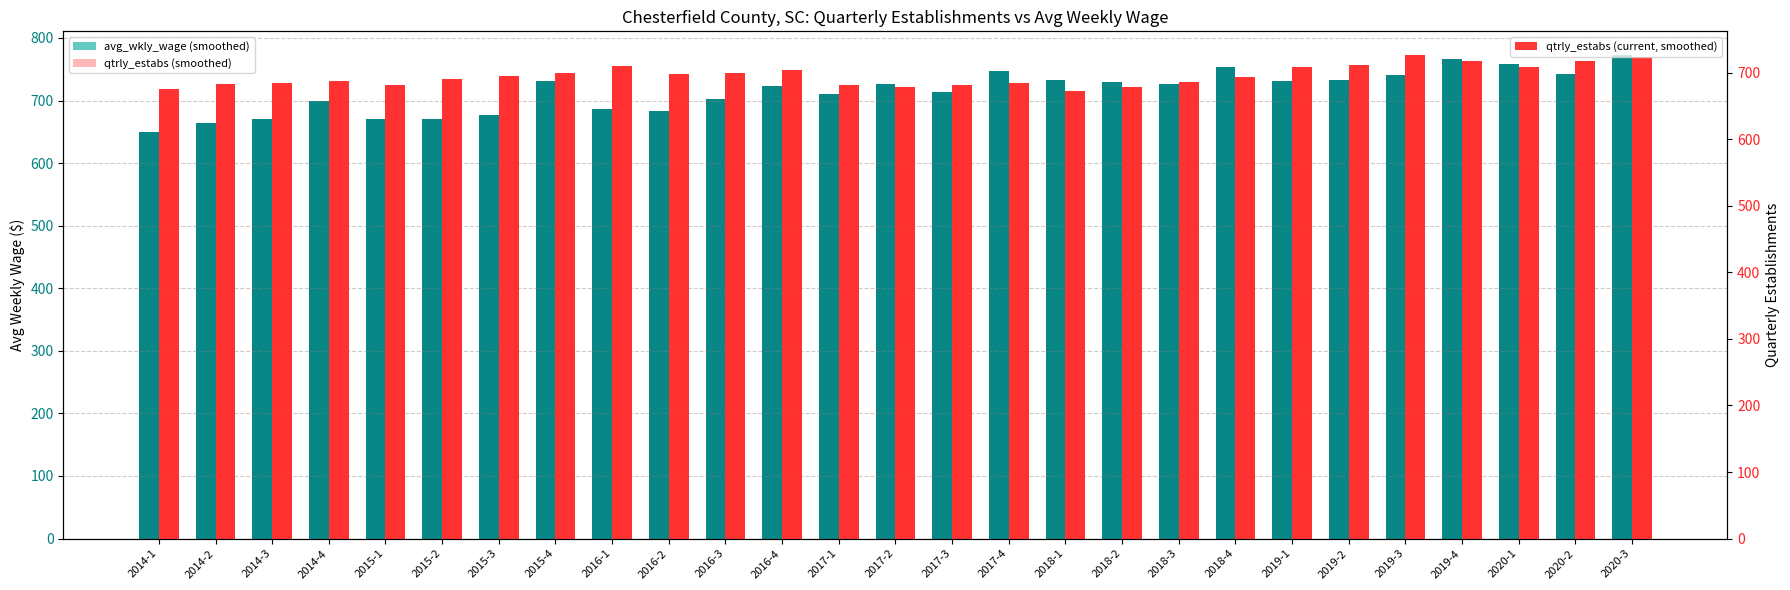

Between 2014-4 and 2015-1, which is larger?

2014-4